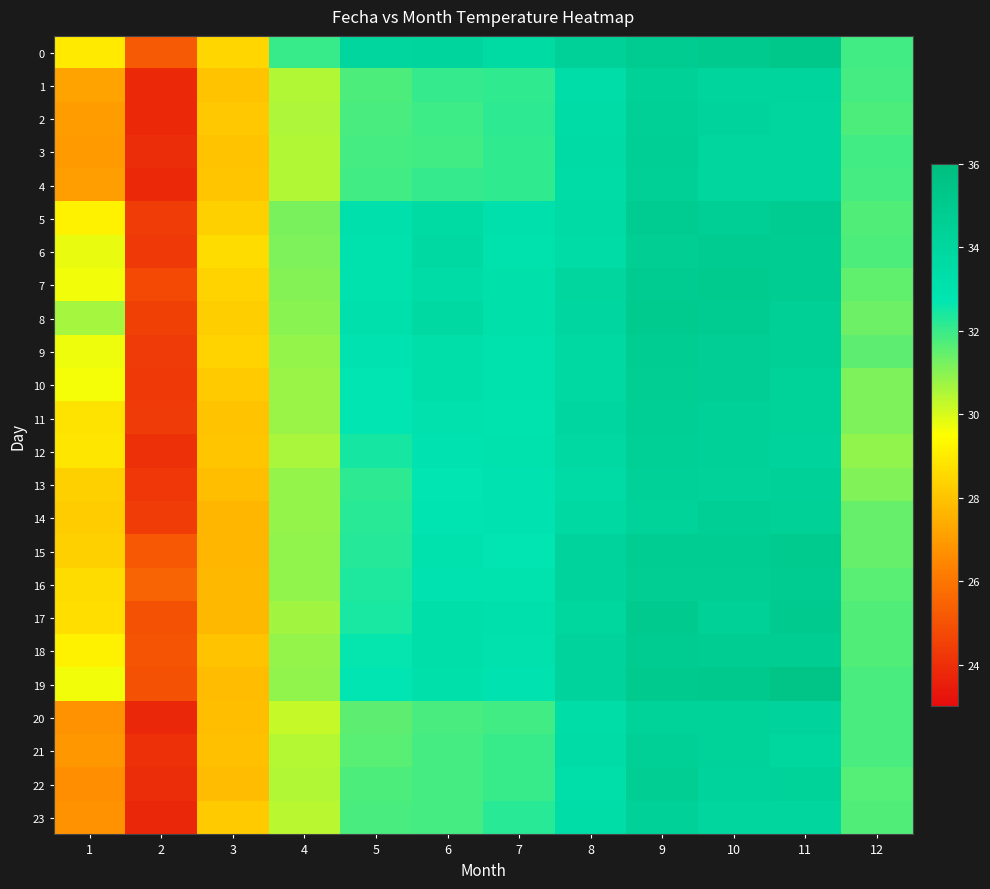

At which category does the chart reach its peak across all series?

11